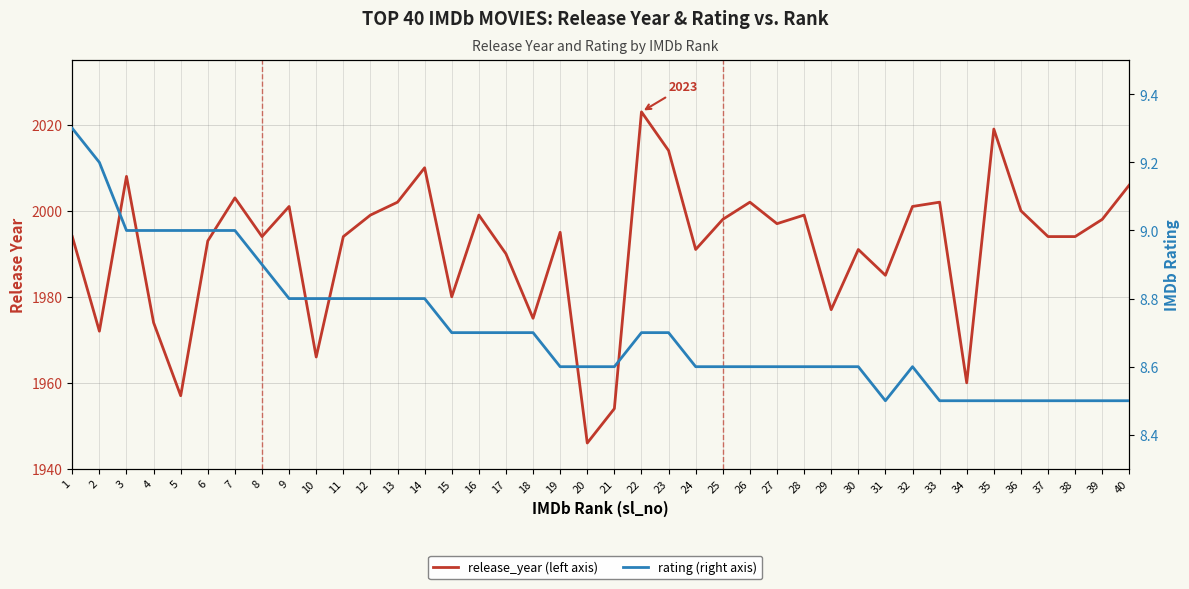

Count the rating values in the range 8 to 9.

38